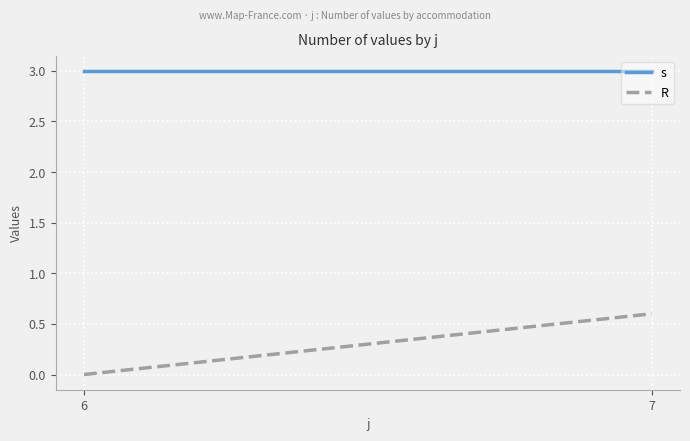

How many values in the R series exceed 0?

1